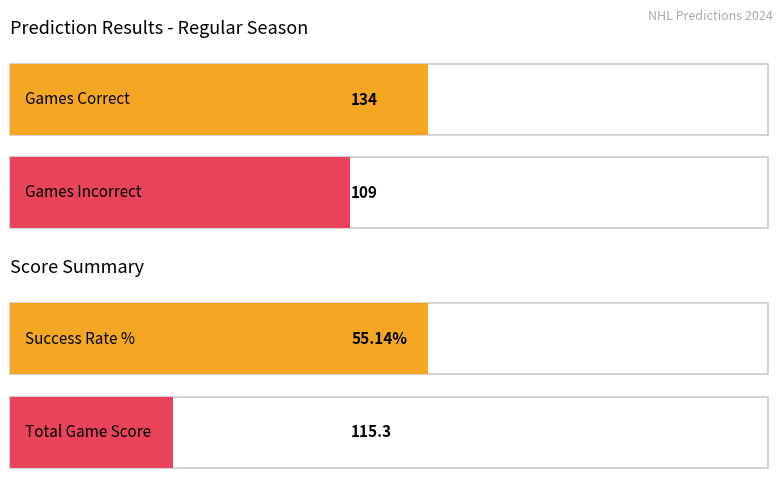

Does the chart contain stacked bars?

No